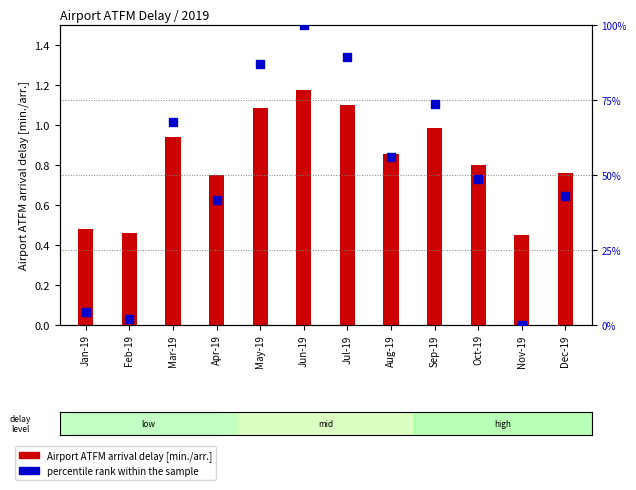

Which has a higher value, Nov-19 or Jan-19?

Jan-19